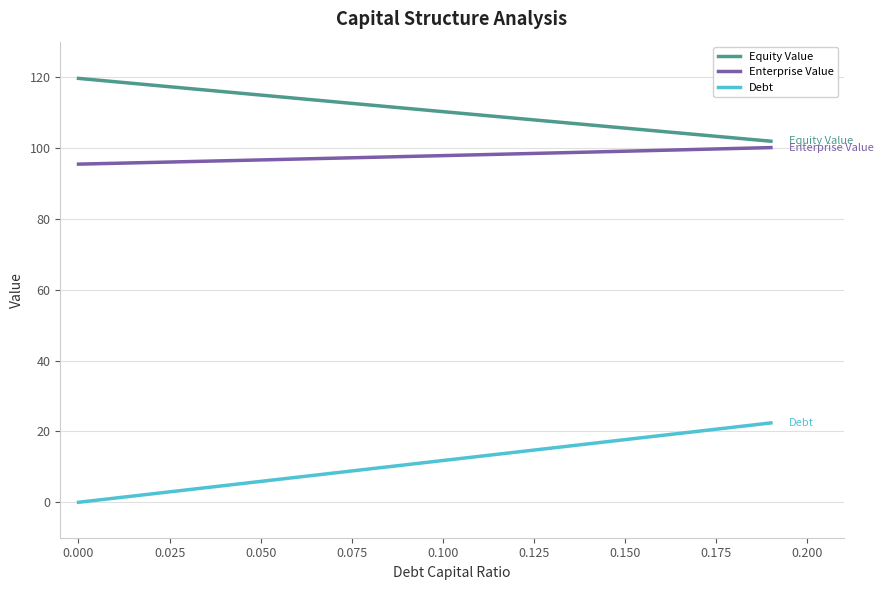

True or false: Equity Value and Debt cross at least once.

False